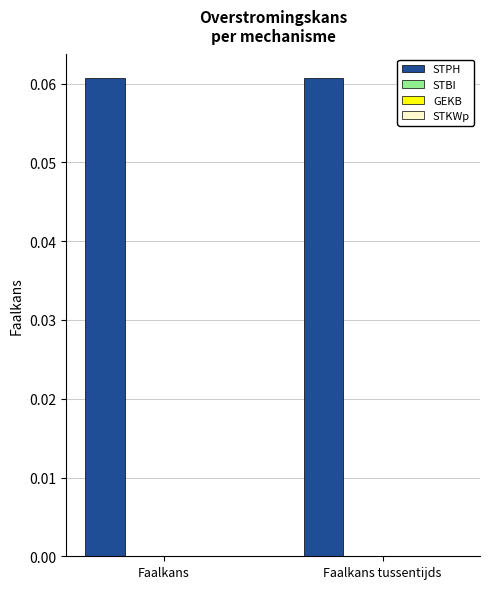

Which series has the largest total across all categories?

STPH